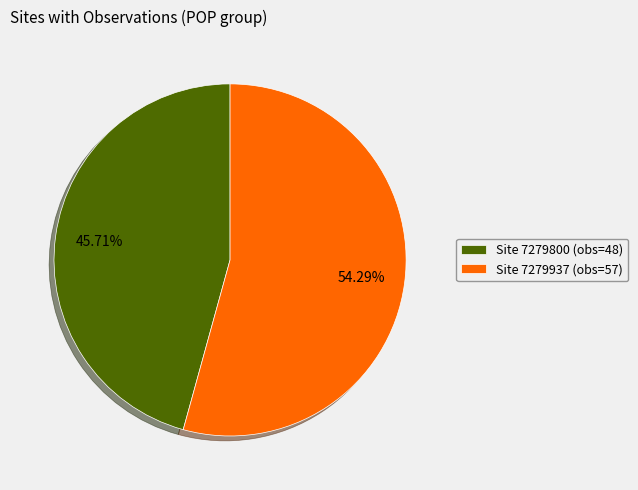

How many slices are in this pie chart?

2